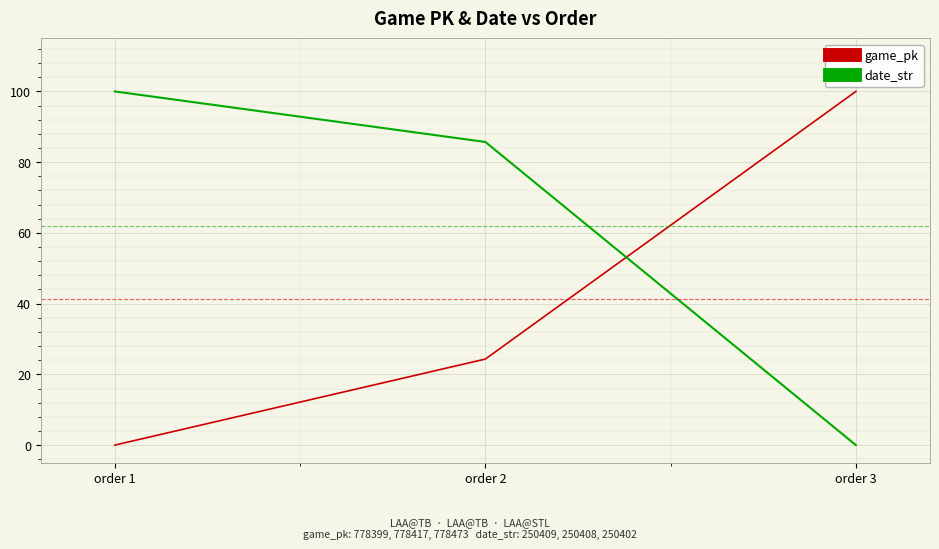

At which label does game_pk reach its peak?

order 3